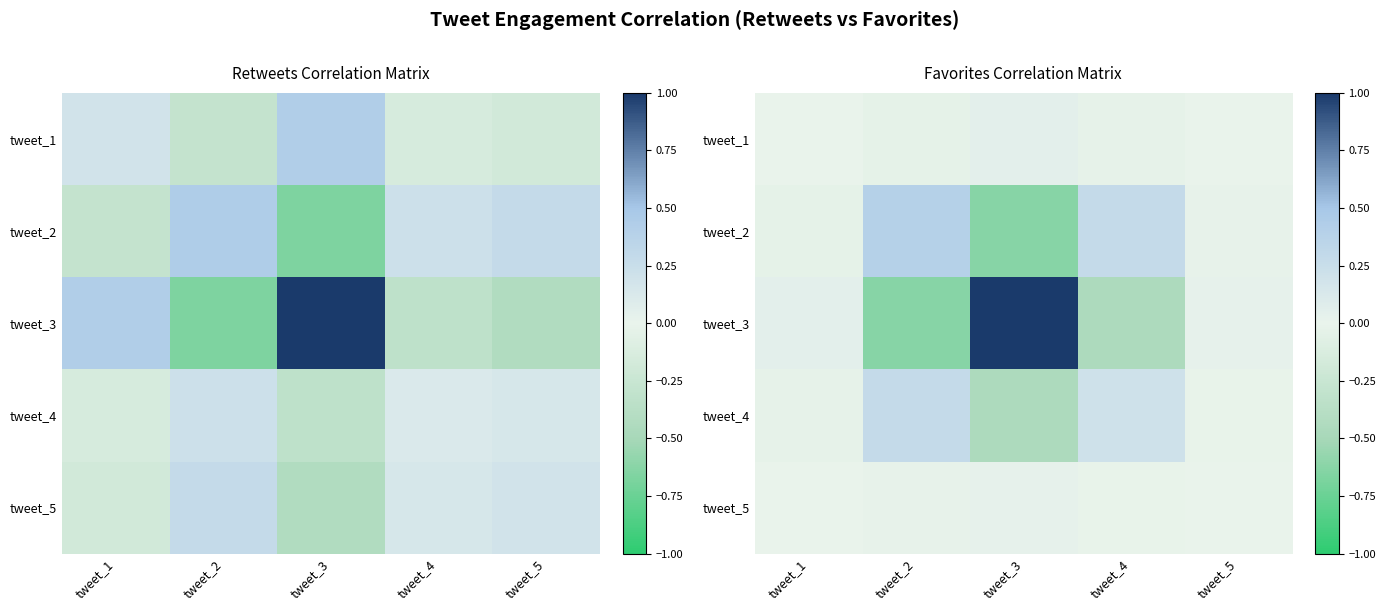

Rank the series by their maximum value, from lowest to highest.

tweet_5, tweet_1, tweet_4, tweet_2, tweet_3